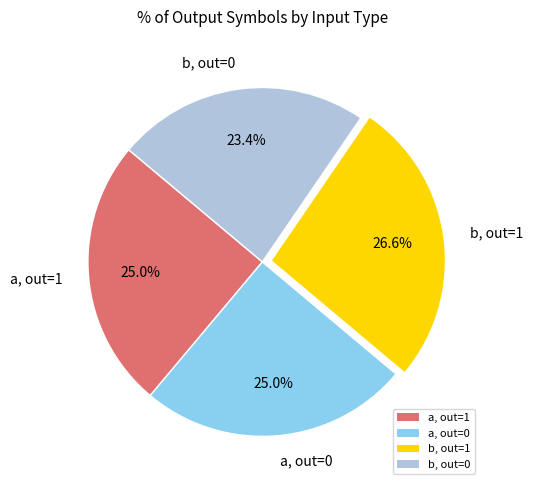

What is the ratio of the value at a, out=0 to the value at b, out=0?

1.1